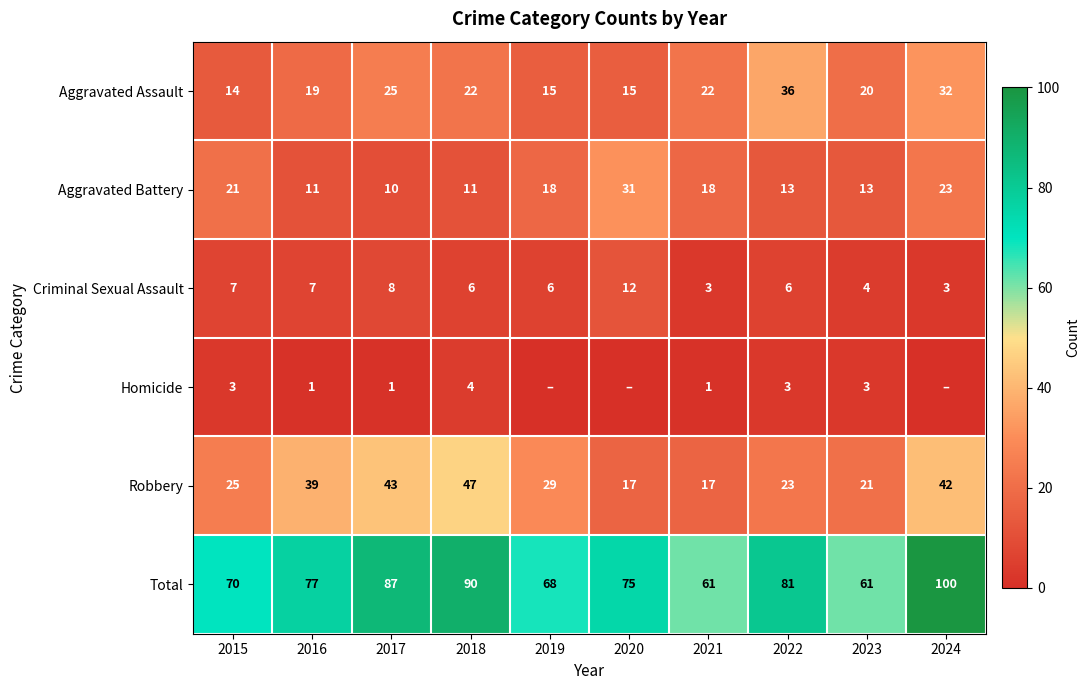

Which category has the highest value across all series?

2024